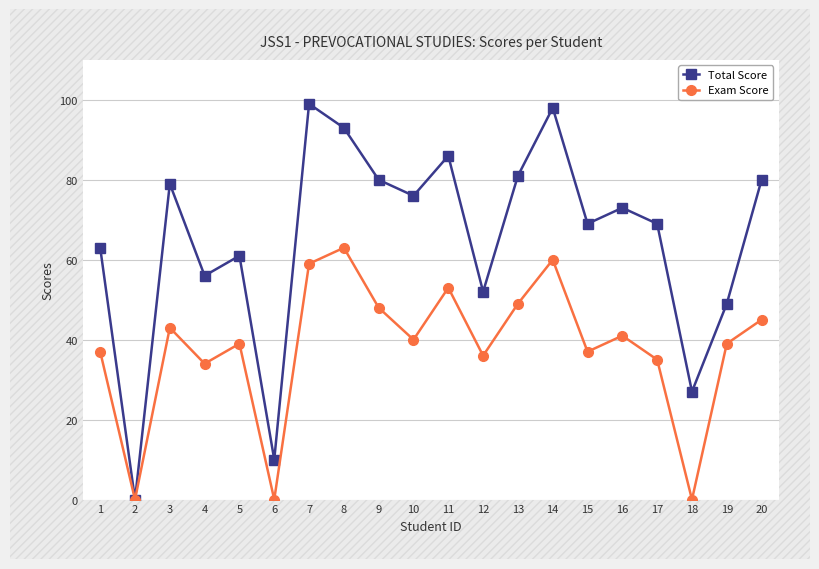

What are all the series names shown in the legend?

Total Score, Exam Score